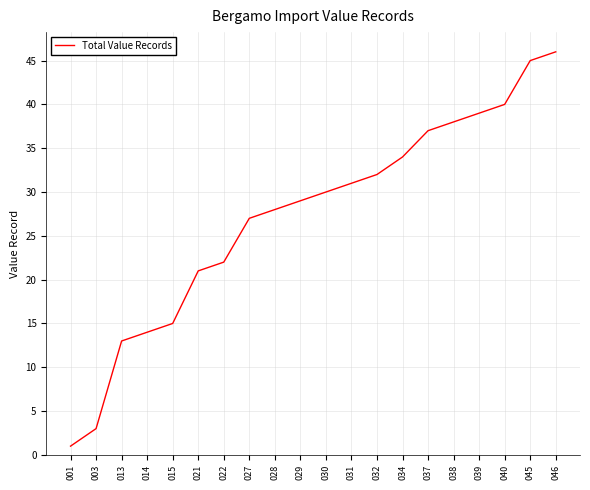

What is the smallest value displayed?

1